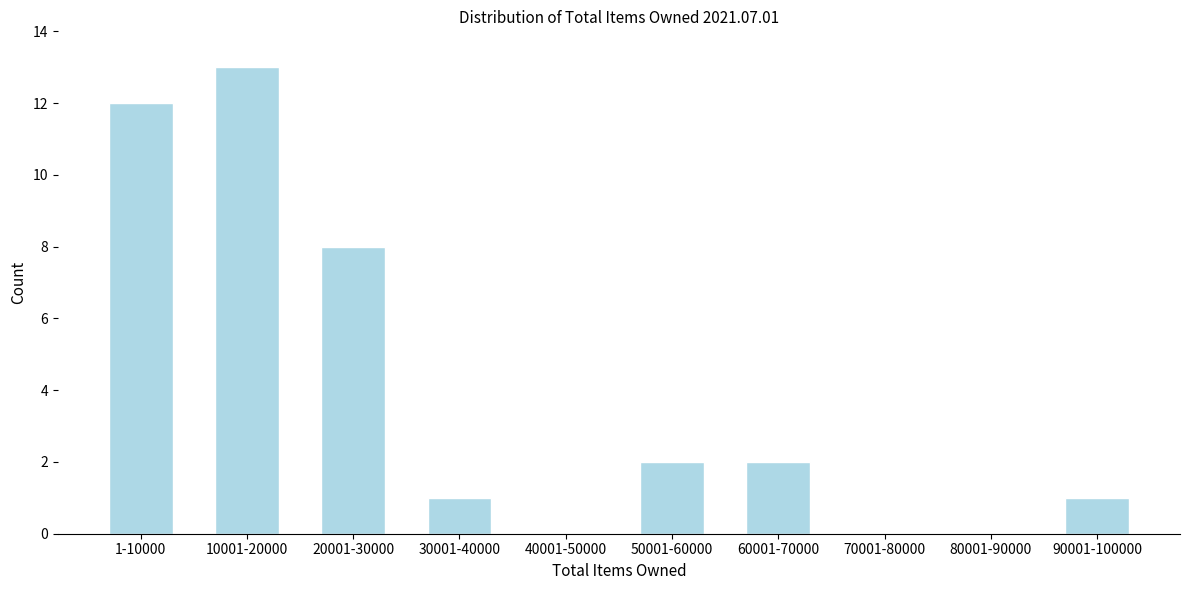

Reading left to right, transcribe all the data shown in this chart.

1-10000=12	10001-20000=13	20001-30000=8	30001-40000=1	40001-50000=0	50001-60000=2	60001-70000=2	70001-80000=0	80001-90000=0	90001-100000=1